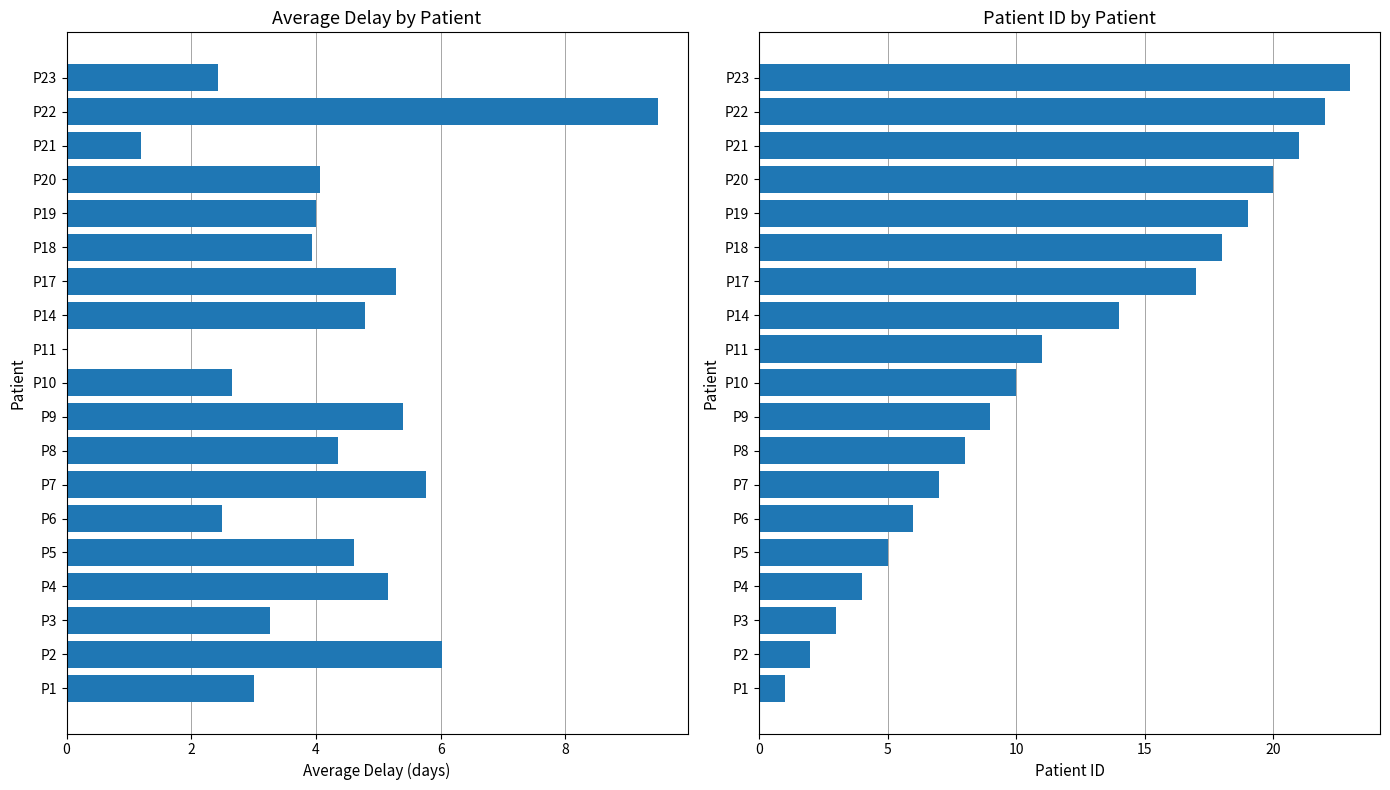

What is the difference between the patient_id values at P1 and P20?

19.0